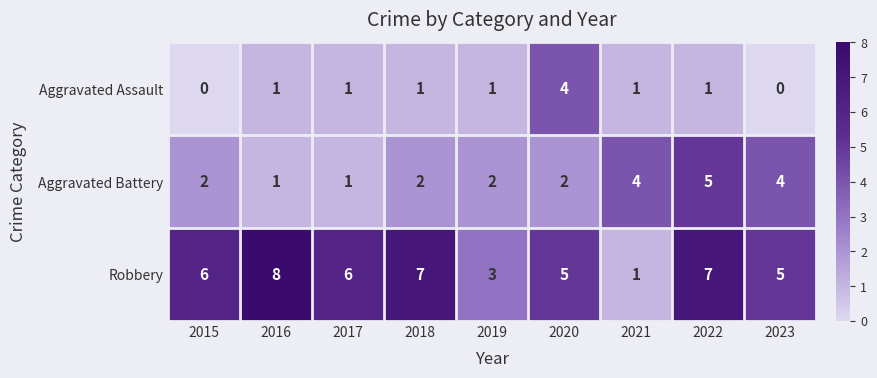

Read the Robbery value at 2018.

7